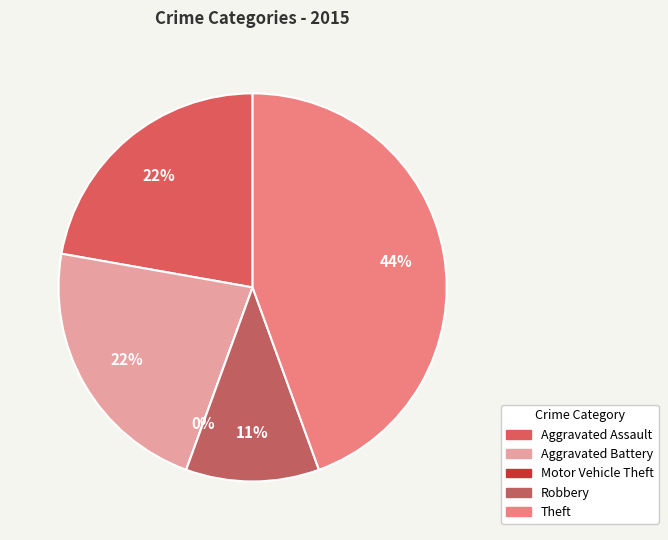

What percentage is NOT represented by Robbery?

88.9%